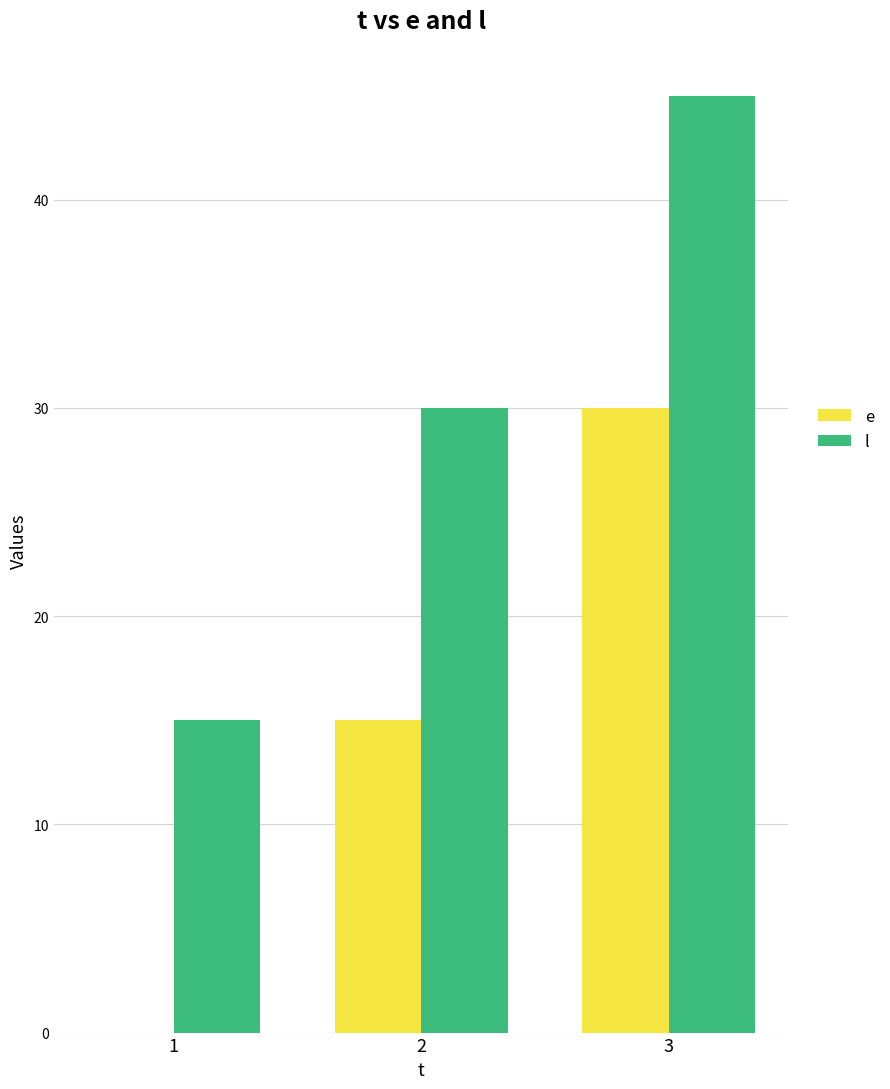

Are the bars horizontal?

No